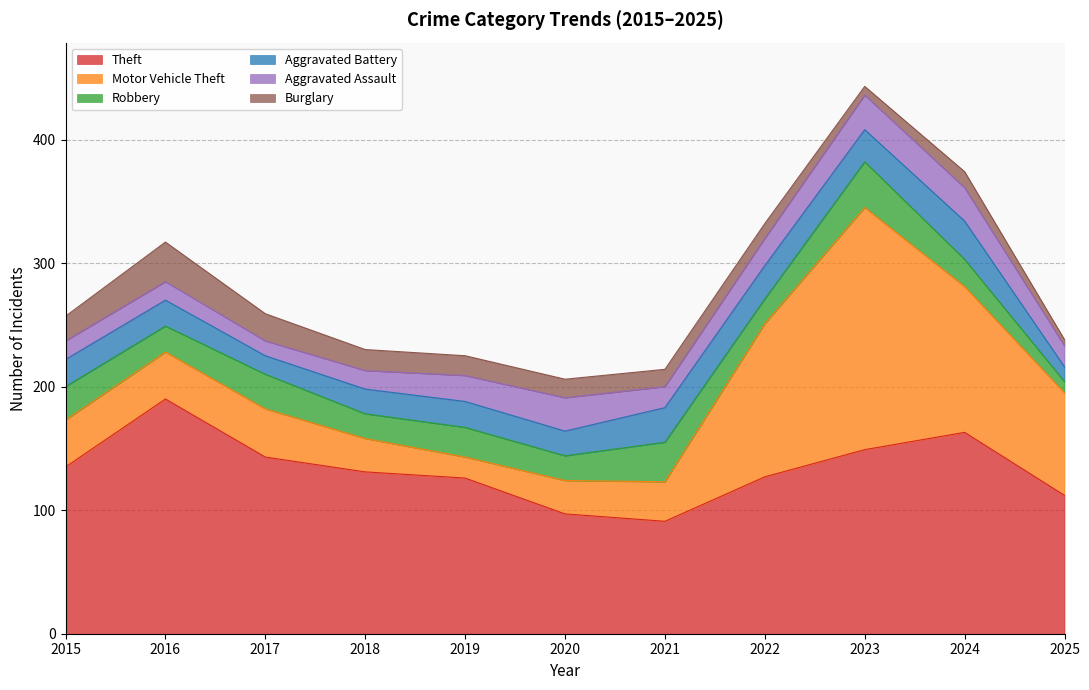

Which series has the largest total across all categories?

Theft